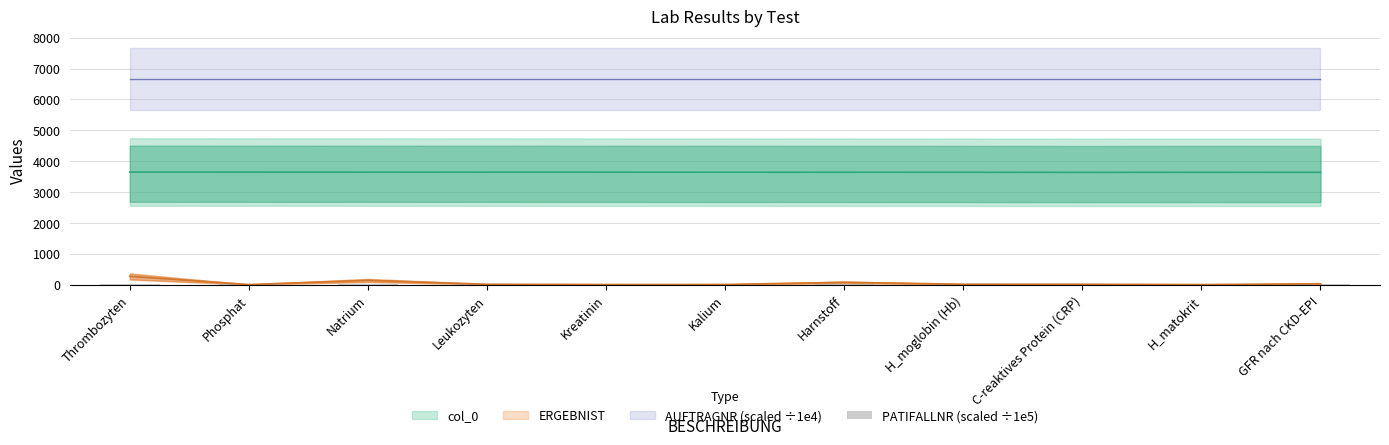

Does the chart contain stacked bars?

No